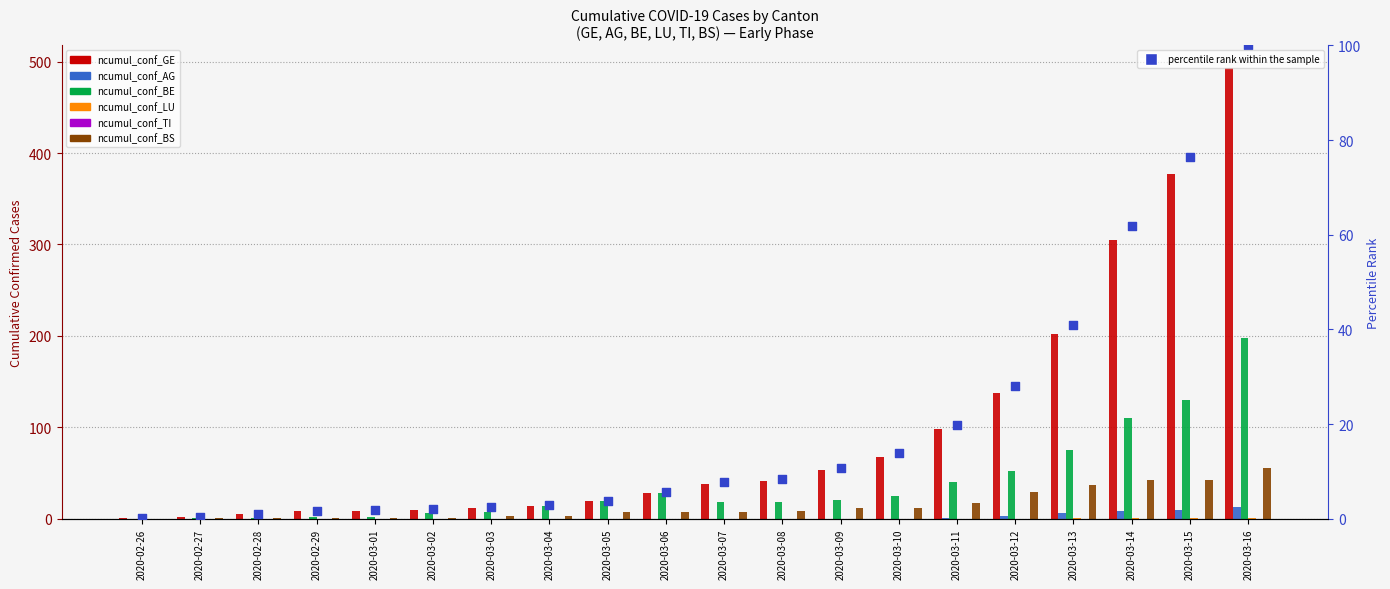

At how many categories does at least one series exceed 439?

1